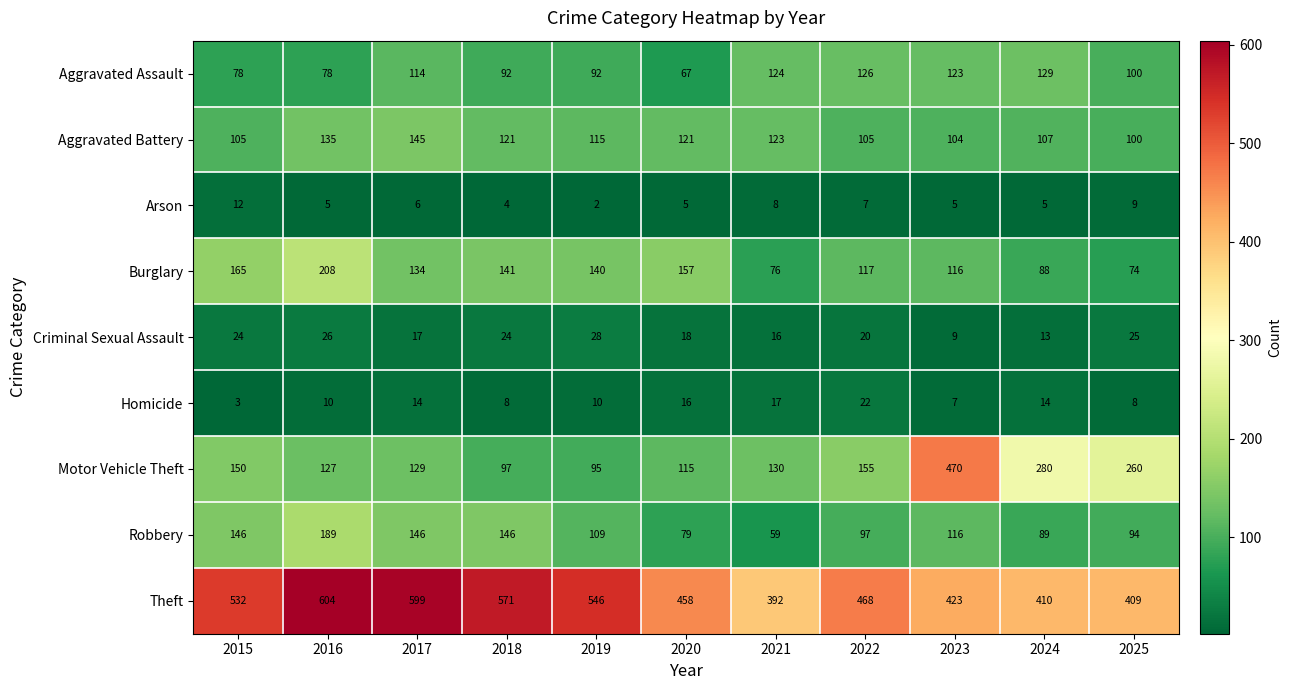

Which category has the highest value in the Arson series?

2015